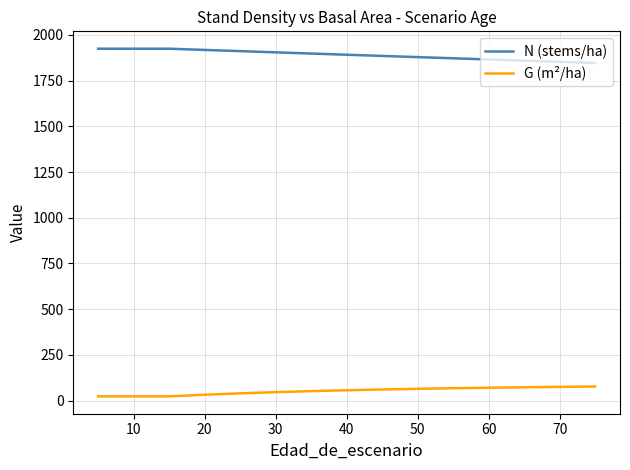

Which has a higher value, 10 or 11?

10